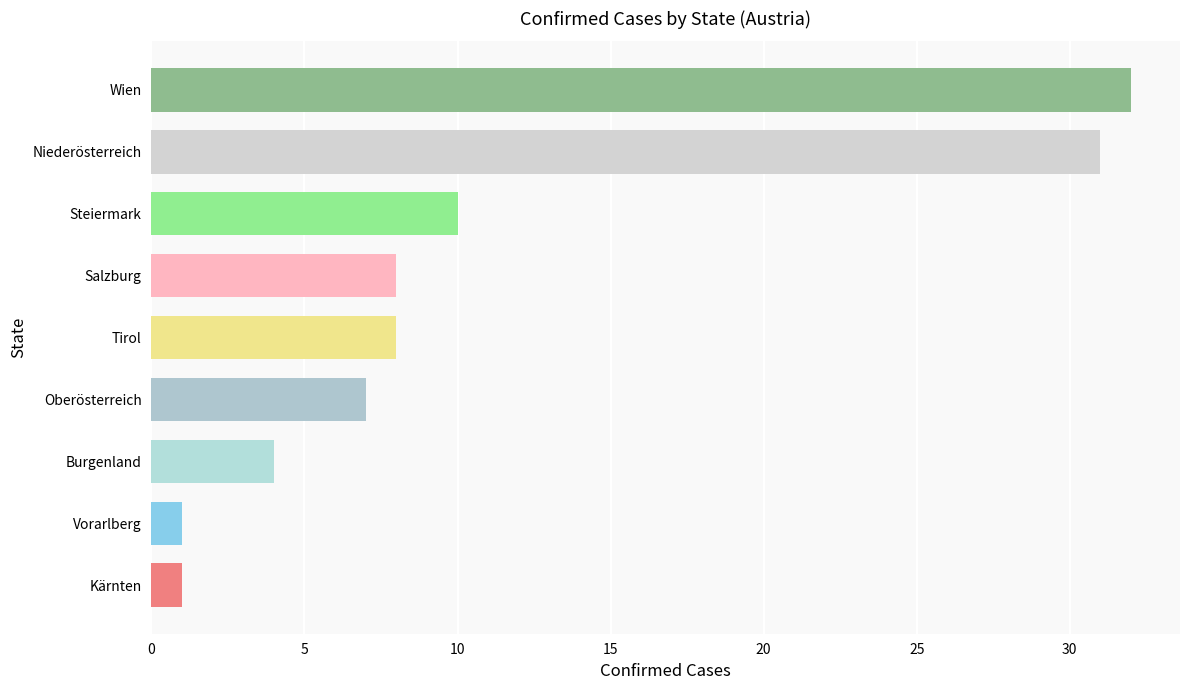

Reading bottom to top, extract all data points from this chart.

Kärnten=1	Vorarlberg=1	Burgenland=4	Oberösterreich=7	Tirol=8	Salzburg=8	Steiermark=10	Niederösterreich=31	Wien=32